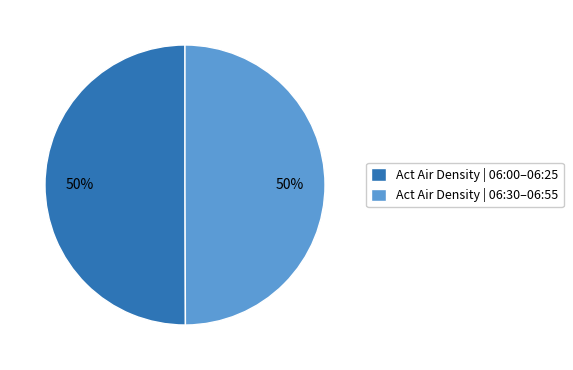

Combined, do Act Air Density | 06:30–06:55 and Act Air Density | 06:00–06:25 account for over 50%?

Yes